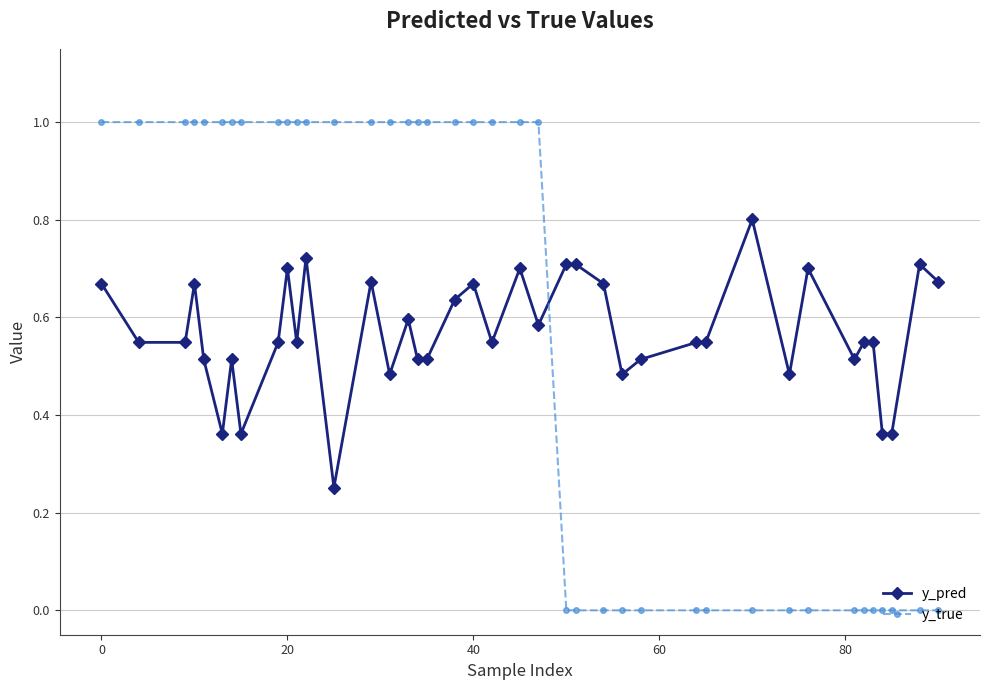

Which series has the largest range (max minus min)?

y_true